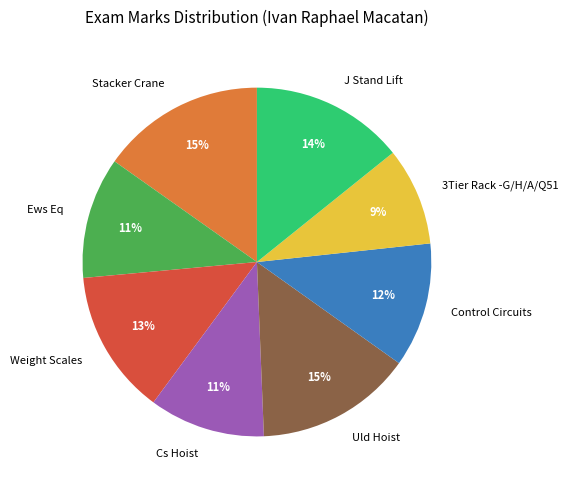

How many slices are in this pie chart?

8